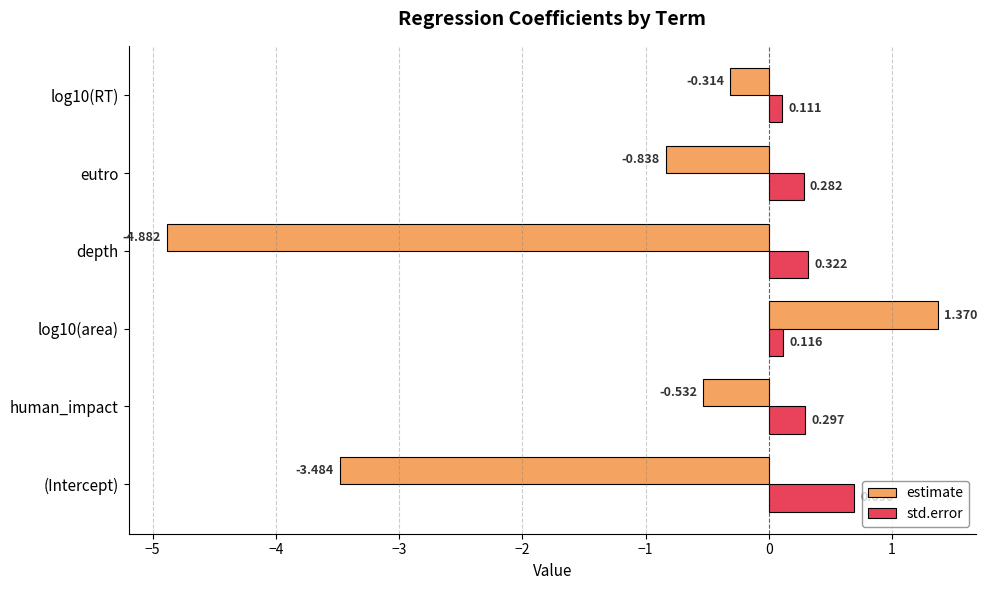

Rank the series by their average value, from lowest to highest.

estimate, std.error